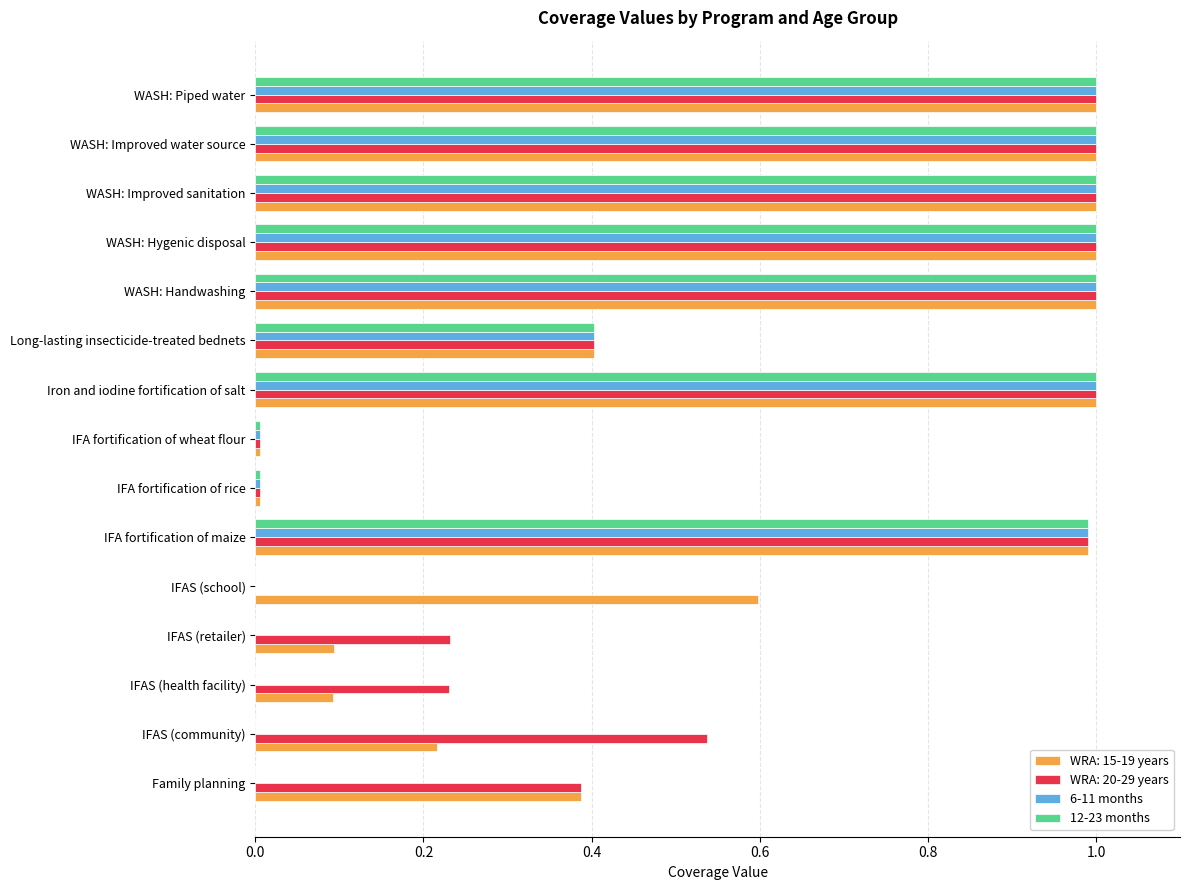

Is the value of 12-23 months at WASH: Hygenic disposal greater than the value of WRA: 15-19 years at Long-lasting insecticide-treated bednets?

Yes